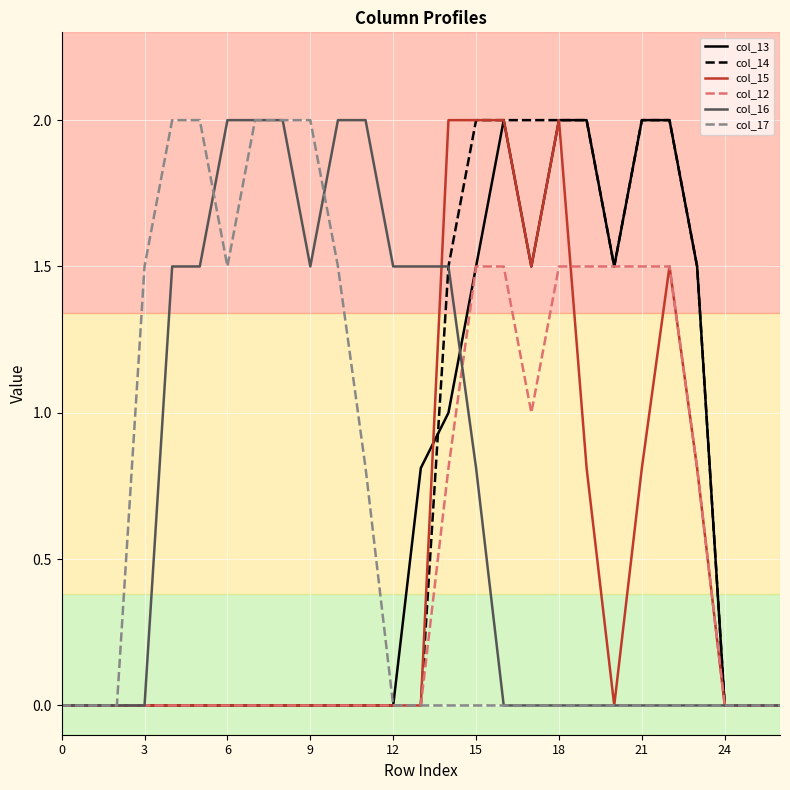

Reading right to left, what are all the values shown in this chart?

col_13: 0.0	0.0	0.0	1.5	2.0	2.0	1.5	2.0	2.0	1.5	2.0	1.5	1.0	0.8	0.0	0.0	0.0	0.0	0.0	0.0	0.0	0.0	0.0	0.0	0.0	0.0	0.0
col_14: 0.0	0.0	0.0	1.5	2.0	2.0	1.5	2.0	2.0	2.0	2.0	2.0	1.5	0.0	0.0	0.0	0.0	0.0	0.0	0.0	0.0	0.0	0.0	0.0	0.0	0.0	0.0
col_15: 0.0	0.0	0.0	0.8	1.5	0.8	0.0	0.8	2.0	1.5	2.0	2.0	2.0	0.0	0.0	0.0	0.0	0.0	0.0	0.0	0.0	0.0	0.0	0.0	0.0	0.0	0.0
col_12: 0.0	0.0	0.0	0.8	1.5	1.5	1.5	1.5	1.5	1.0	1.5	1.5	0.8	0.0	0.0	0.0	0.0	0.0	0.0	0.0	0.0	0.0	0.0	0.0	0.0	0.0	0.0
col_16: 0.0	0.0	0.0	0.0	0.0	0.0	0.0	0.0	0.0	0.0	0.0	0.8	1.5	1.5	1.5	2.0	2.0	1.5	2.0	2.0	2.0	1.5	1.5	0.0	0.0	0.0	0.0
col_17: 0.0	0.0	0.0	0.0	0.0	0.0	0.0	0.0	0.0	0.0	0.0	0.0	0.0	0.0	0.0	0.8	1.5	2.0	2.0	2.0	1.5	2.0	2.0	1.5	0.0	0.0	0.0